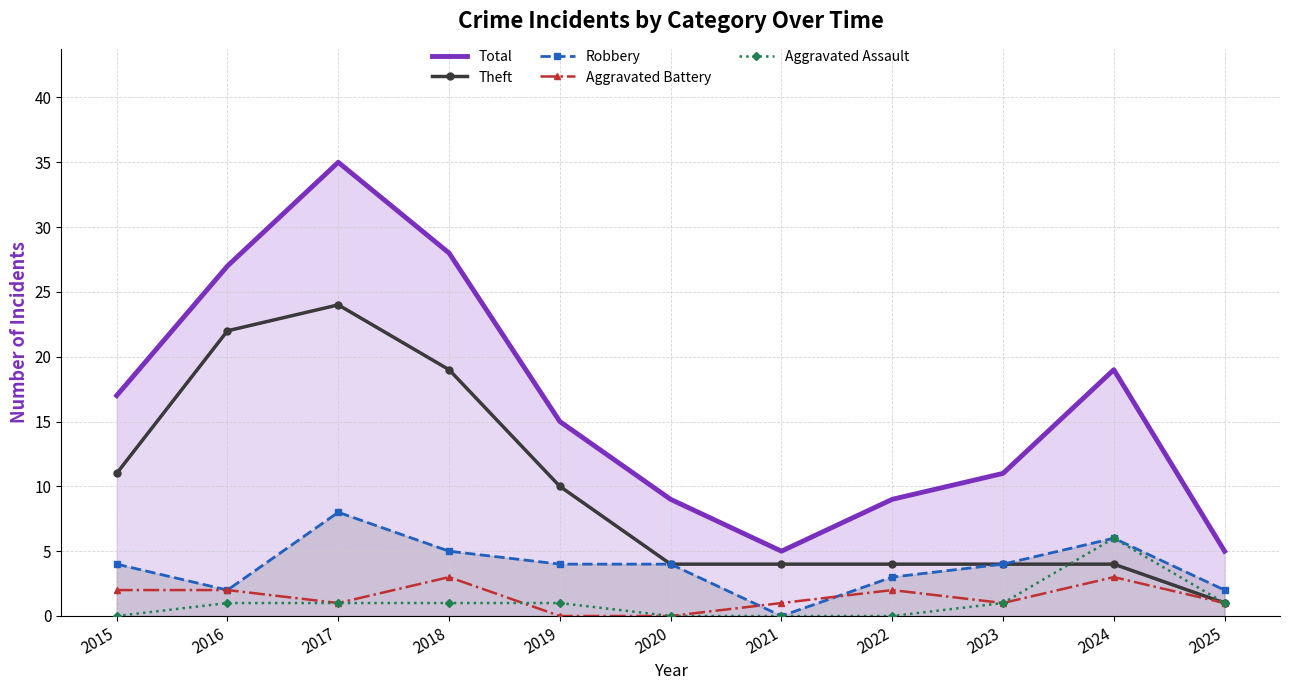

What is the sum of the Aggravated Battery values at 2019 and 2022?

2